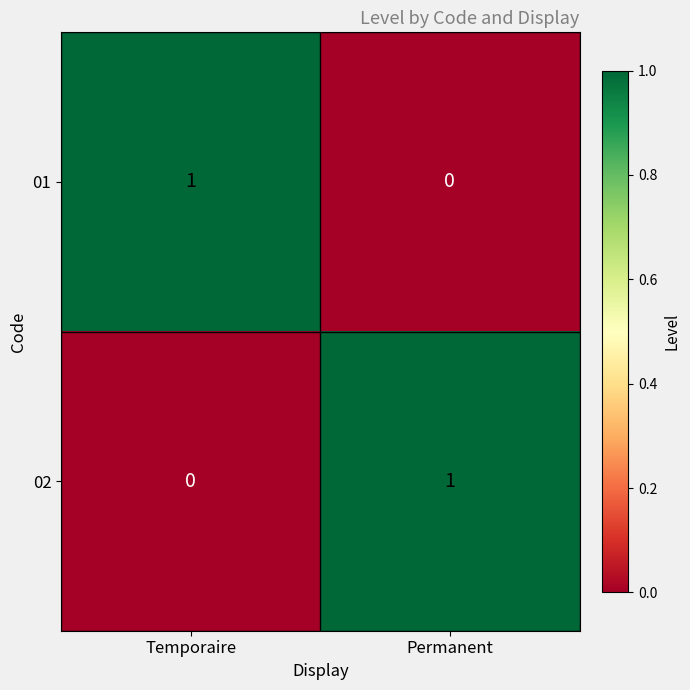

At which label does 01 reach its minimum?

Permanent